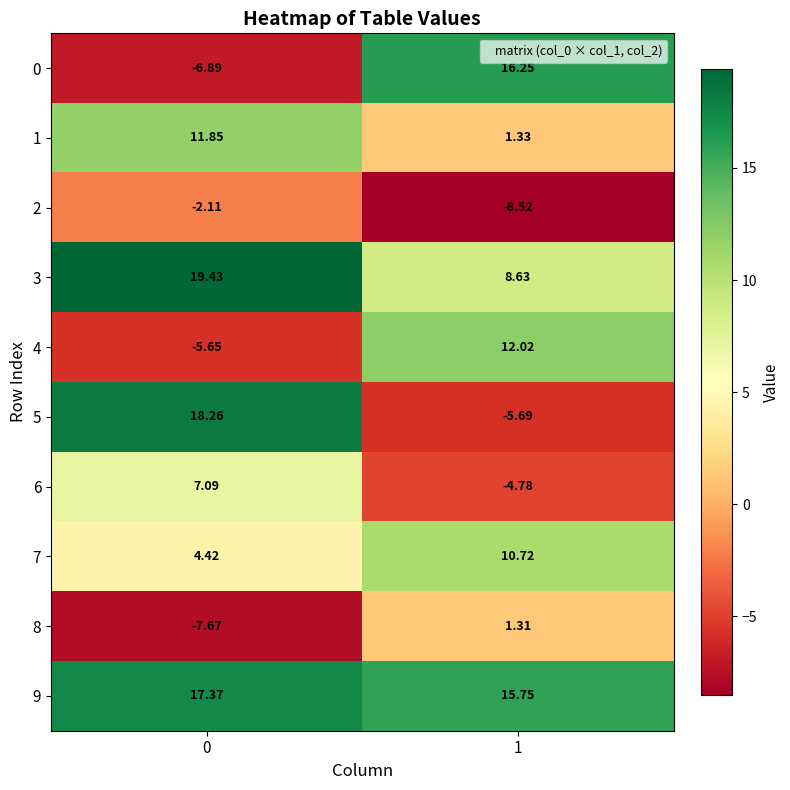

Is the value of 0 at 0 greater than the value of 3 at 0?

No